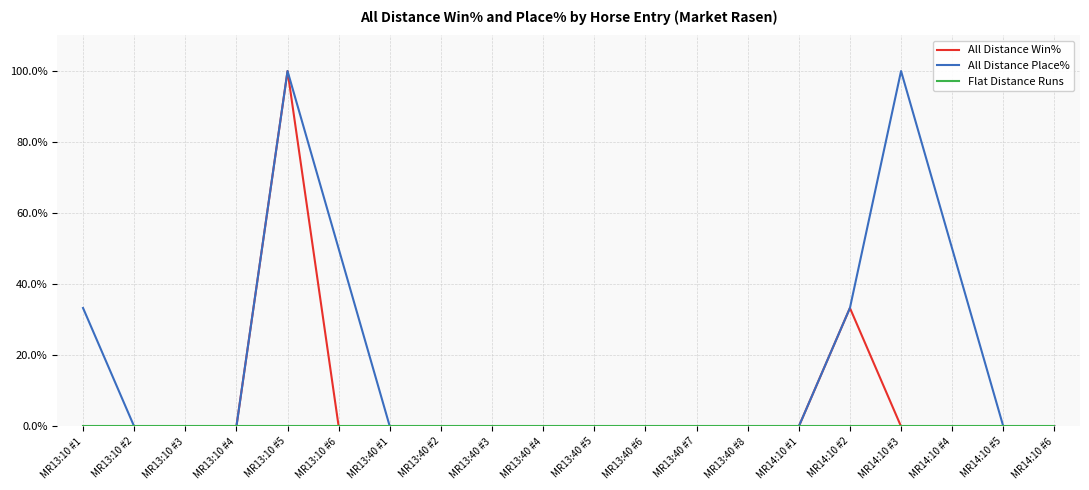

What is the maximum value shown in the chart?

100.0